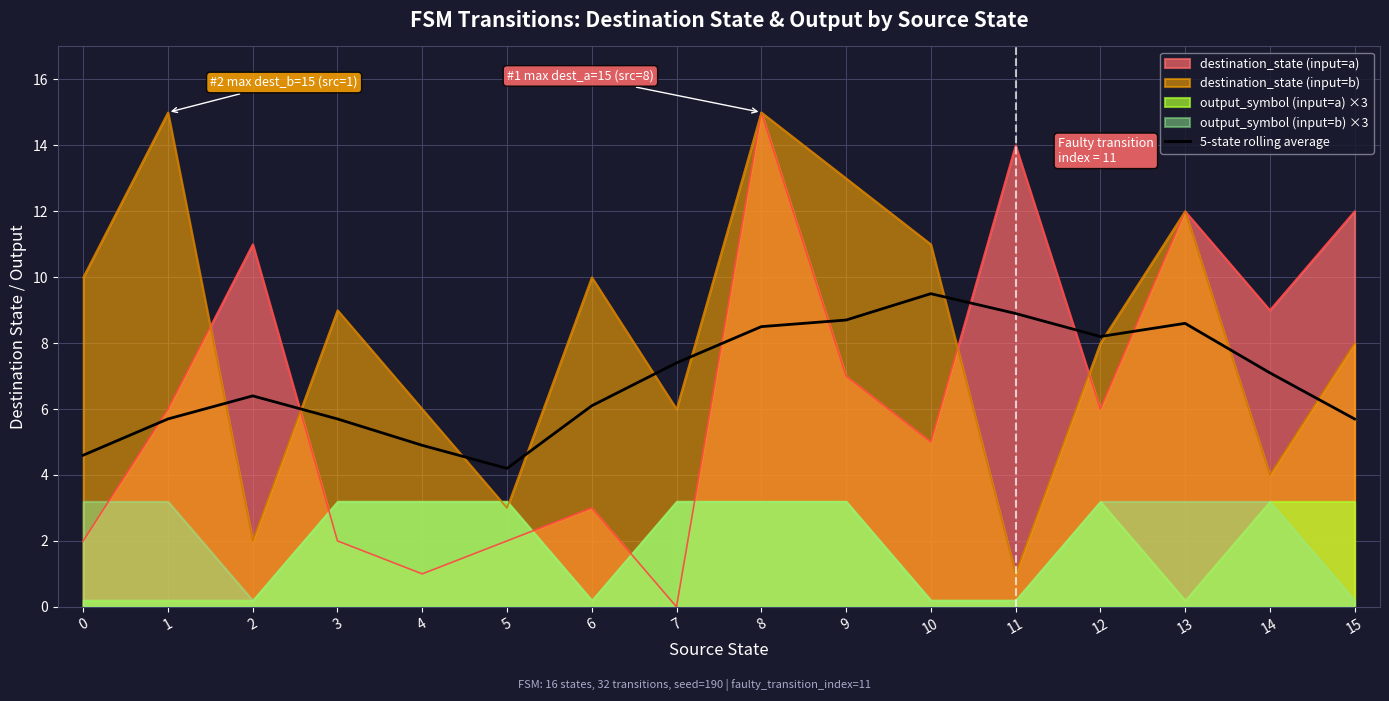

Reading right to left, extract all data points from this chart.

15=5.7	14=7.1	13=8.6	12=8.2	11=8.9	10=9.5	9=8.7	8=8.5	7=7.4	6=6.1	5=4.2	4=4.9	3=5.7	2=6.4	1=5.7	0=4.6